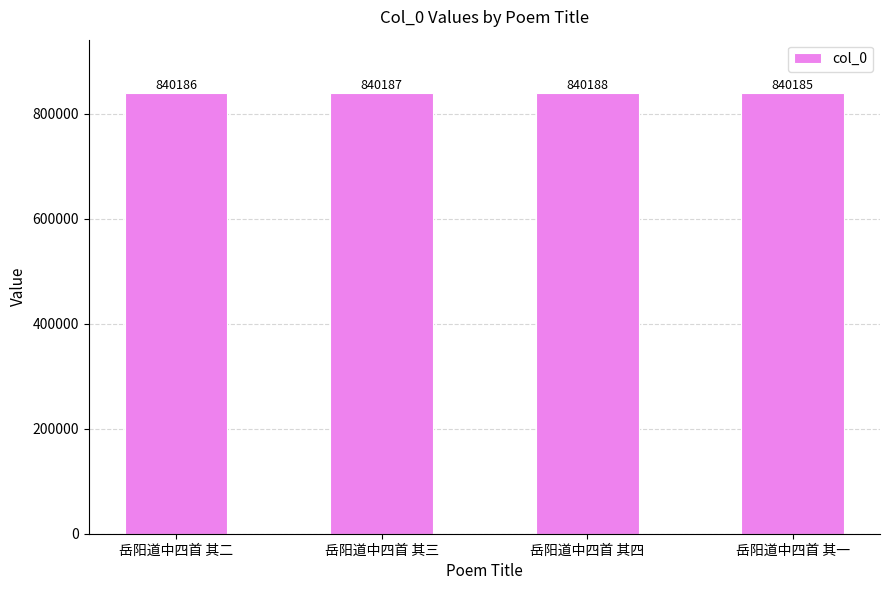

Count the values in the range 840186 to 840188.

3